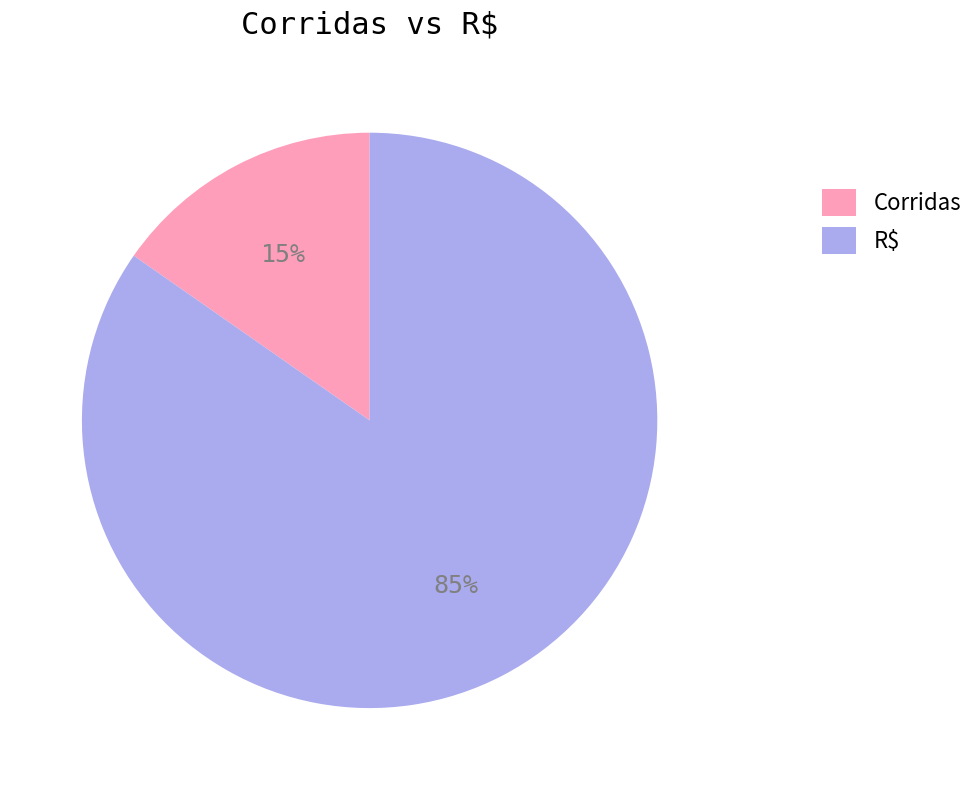

Which category has the biggest portion of the pie?

R$